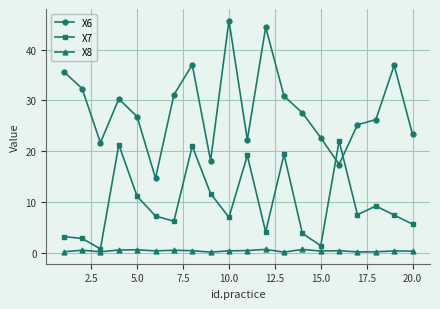

What is the average value of the X7 series?

9.6